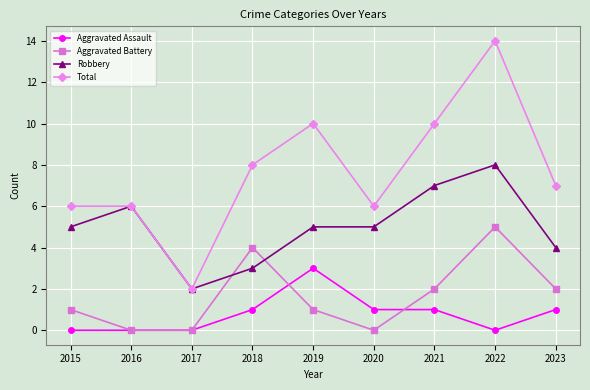

Rank the series by their maximum value, from highest to lowest.

Total, Robbery, Aggravated Battery, Aggravated Assault